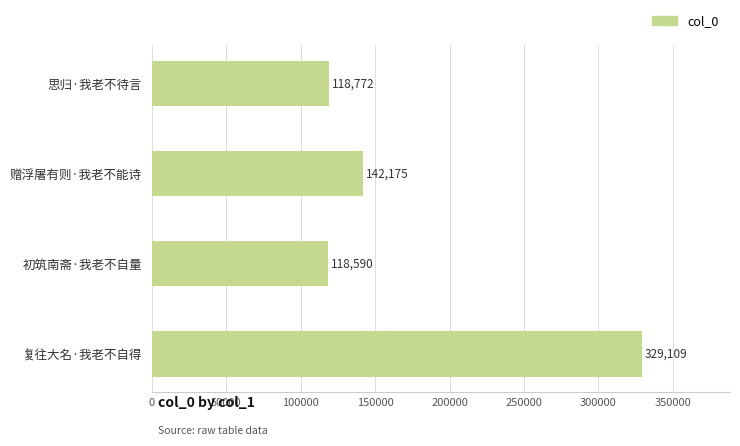

What is the maximum value shown in the chart?

329109